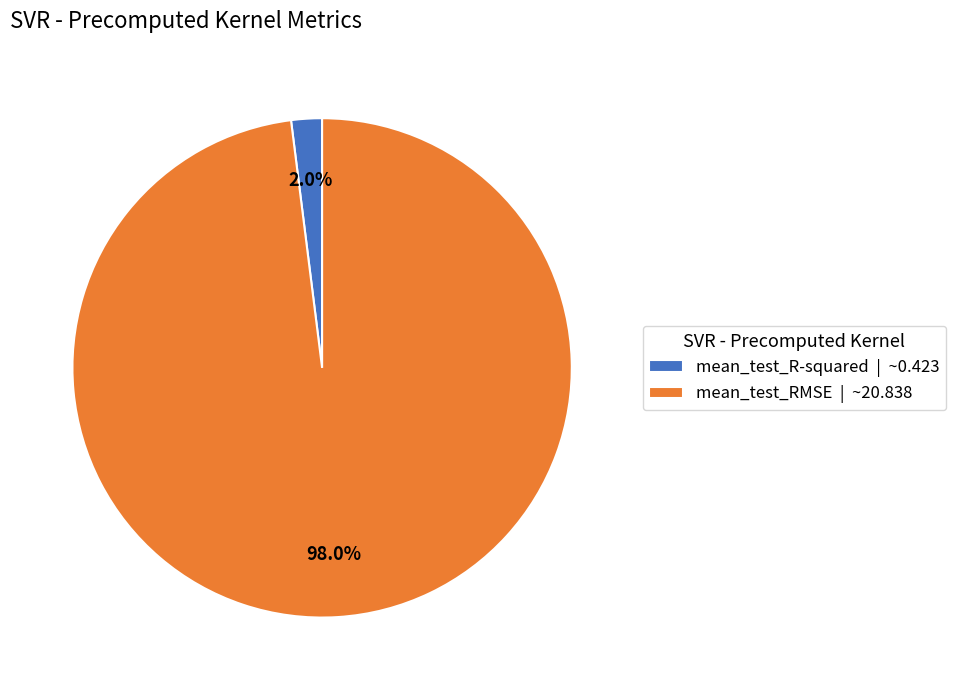

What percentage is the mean_test_RMSE slice, to the nearest percent?

98%